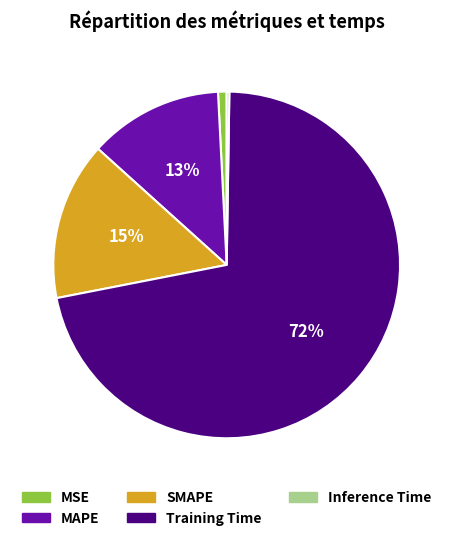

Which category has the biggest portion of the pie?

Training Time